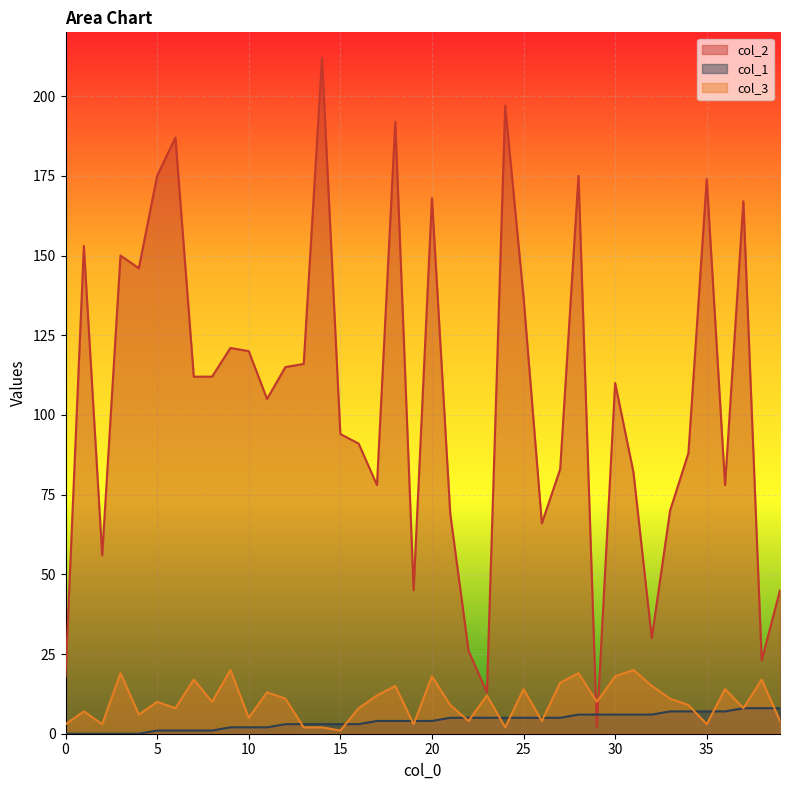

List the series in order of their peak value, highest first.

col_2, col_3, col_1